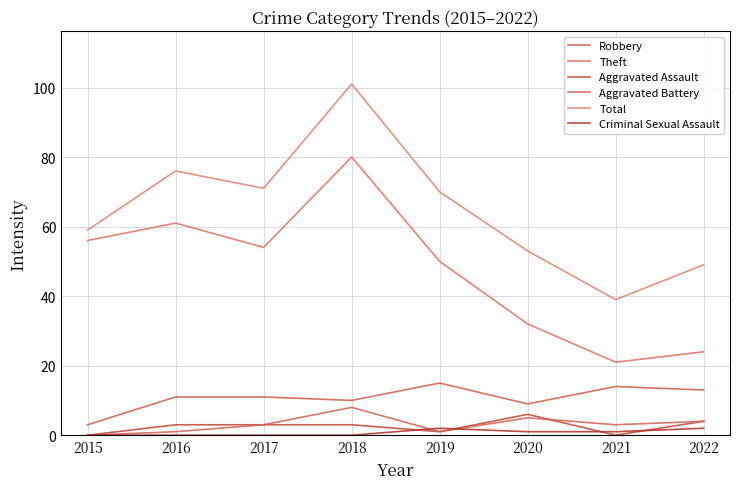

What are all the series names shown in the legend?

Robbery, Theft, Aggravated Assault, Aggravated Battery, Total, Criminal Sexual Assault